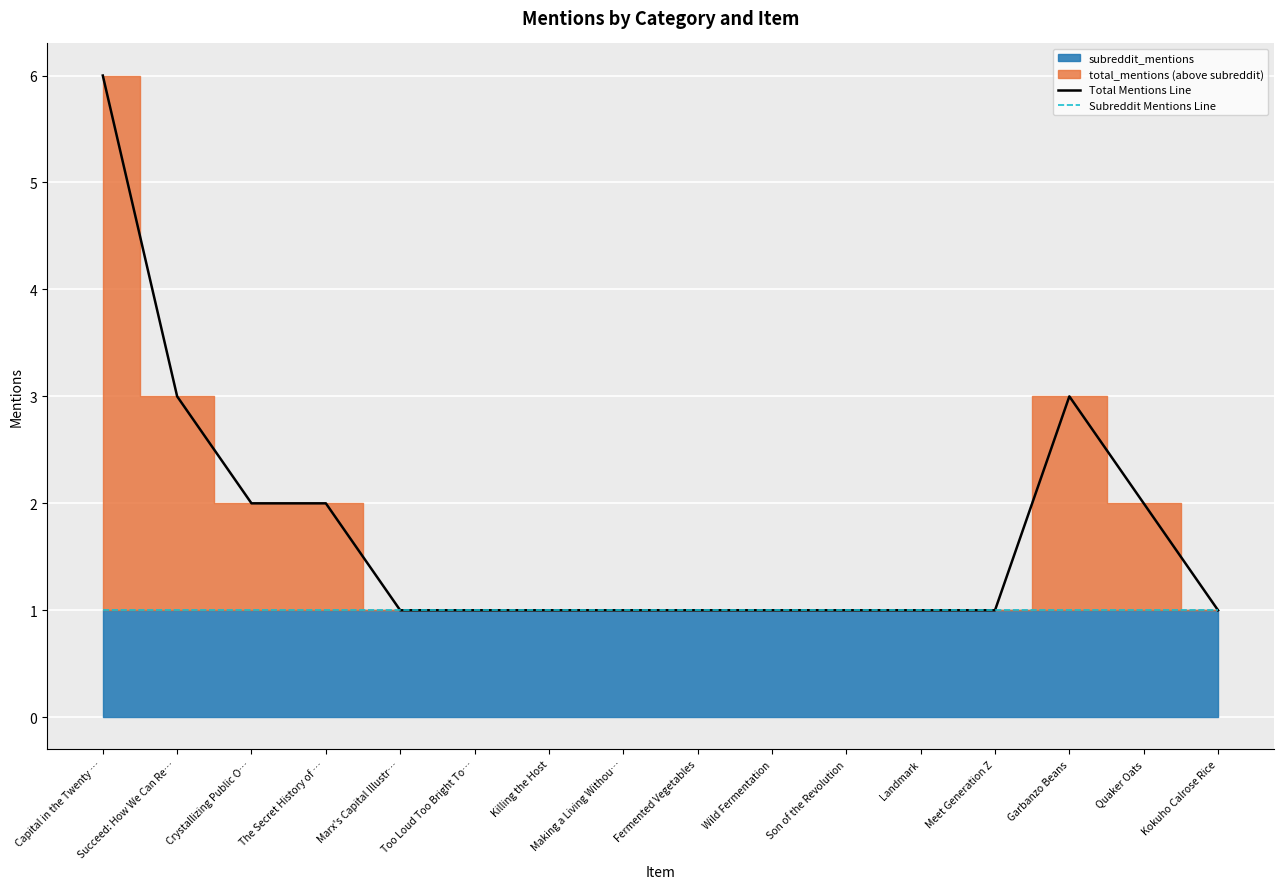

True or false: Total Mentions Line has more than 0 points higher than both neighbors.

True